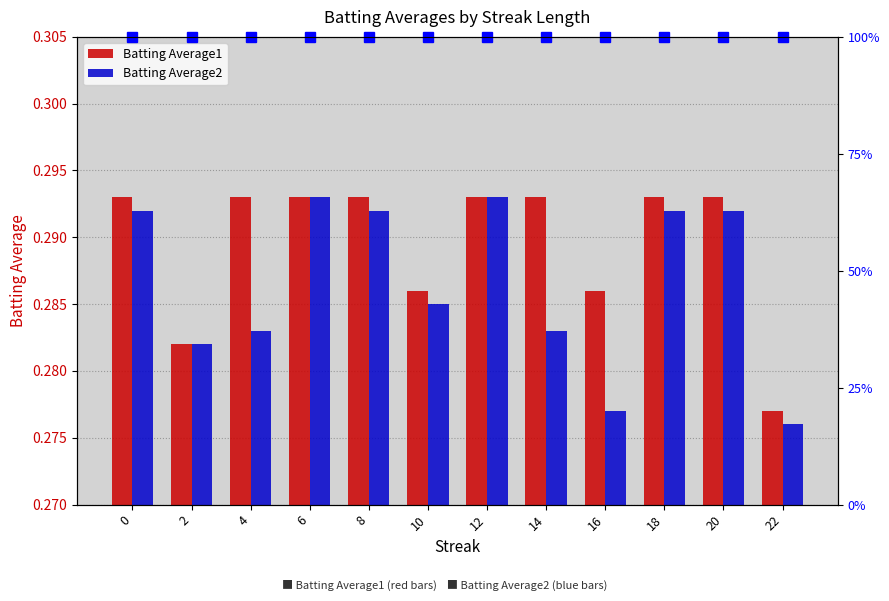

Are the bars horizontal?

No